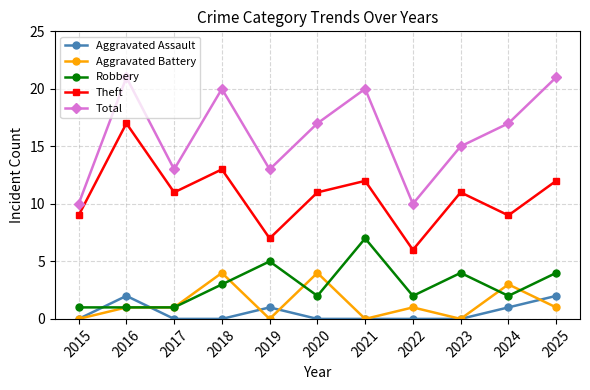

What value does the Aggravated Assault series have at 2019?

1